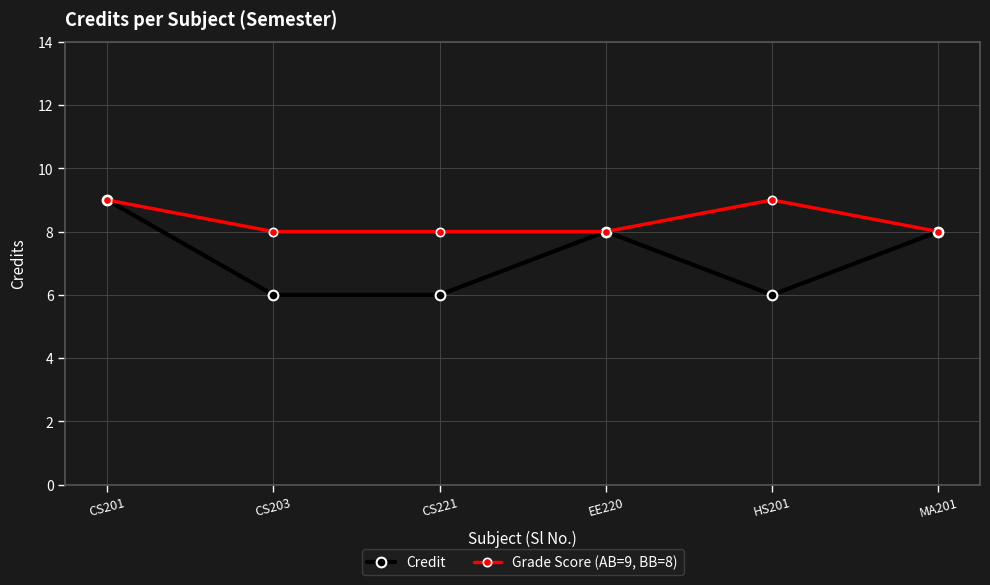

Is the value of Credit at CS203 greater than the value of Grade Score (AB=9, BB=8) at EE220?

No